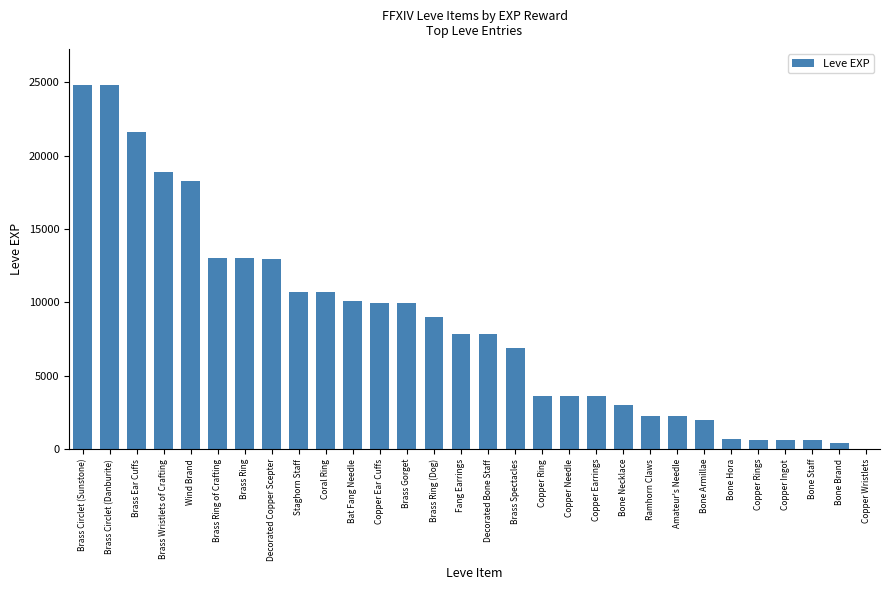

The value at Bat Fang Needle is 10100. True or false?

True